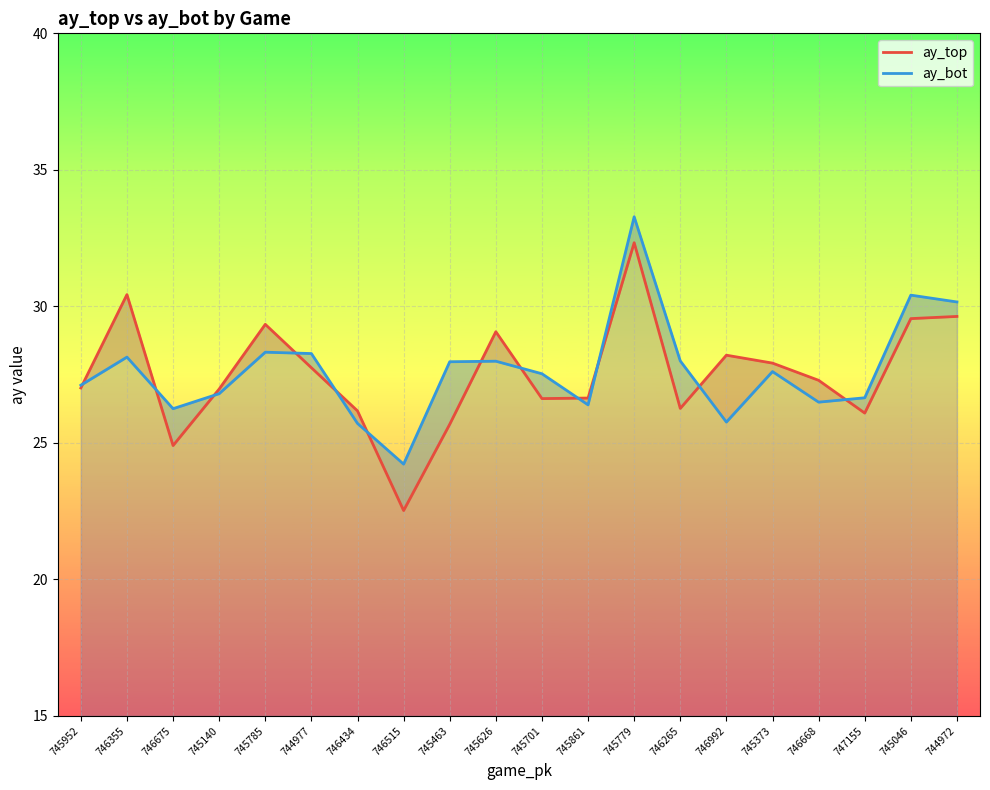

Rank the categories by ay_top value from highest to lowest.

745779, 746355, 744972, 745046, 745785, 745626, 746992, 745373, 744977, 746668, 745952, 745140, 745861, 745701, 746265, 746434, 747155, 745463, 746675, 746515